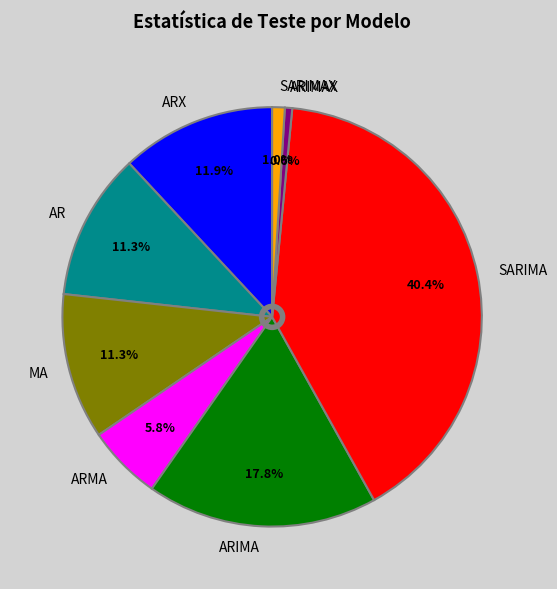

How many segments does this pie chart have?

8